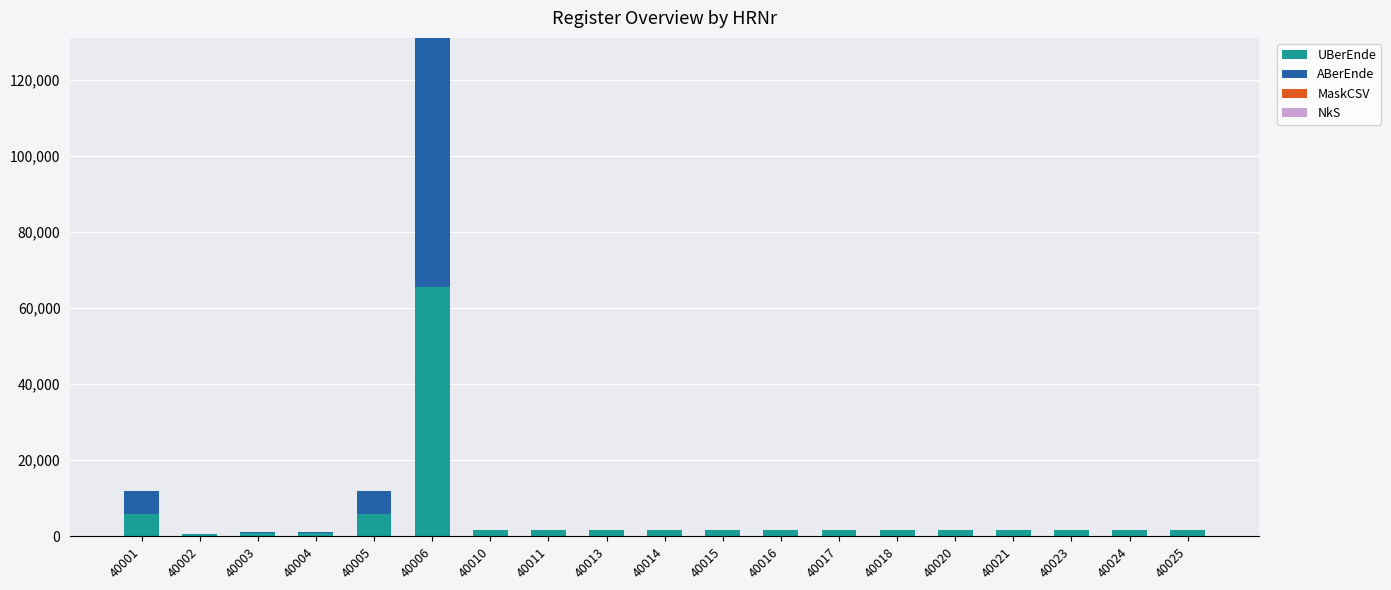

Count the number of data series in this chart.

4